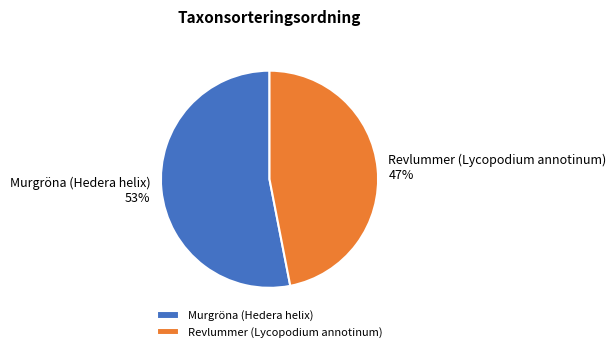

To the nearest percent, what is the difference between the largest and smallest slice percentages?

6%